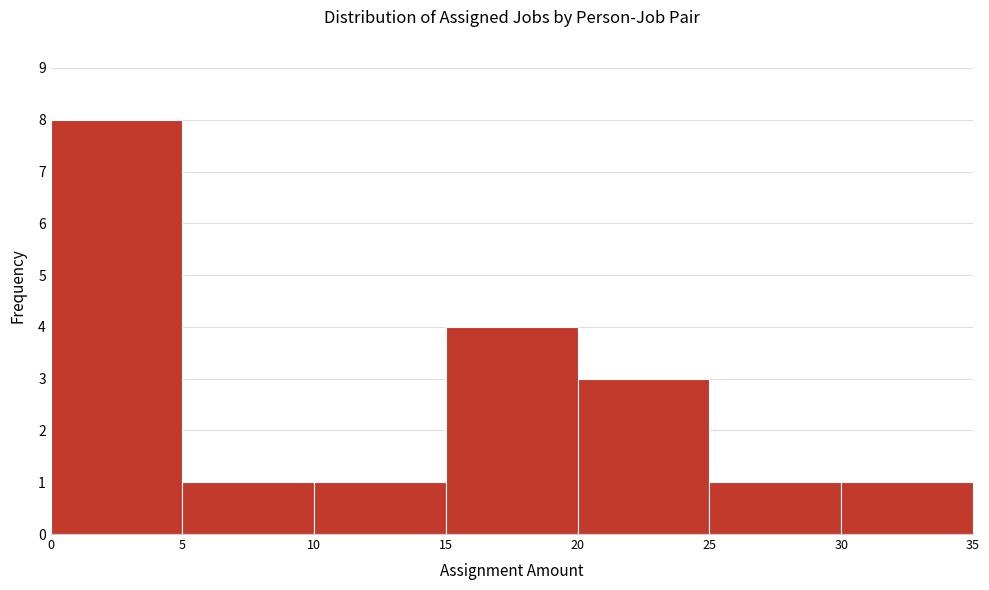

Which range on the x-axis has the tallest bar?

0 to 5